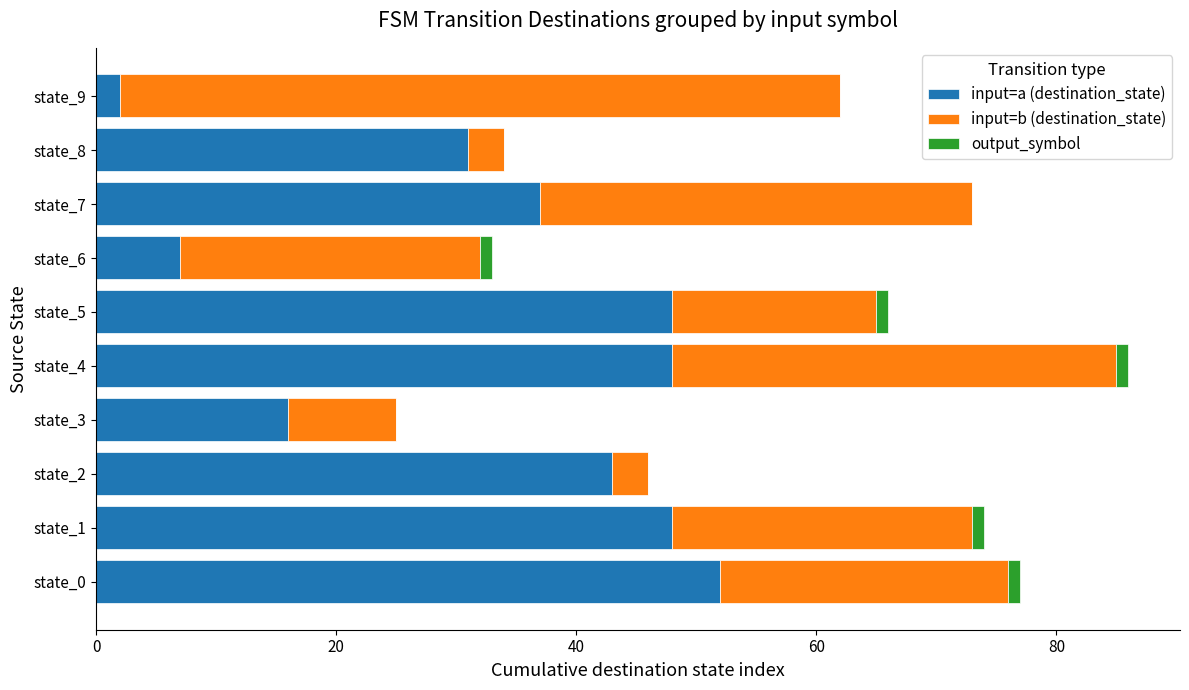

At which category is the sum across all series the highest?

state_4